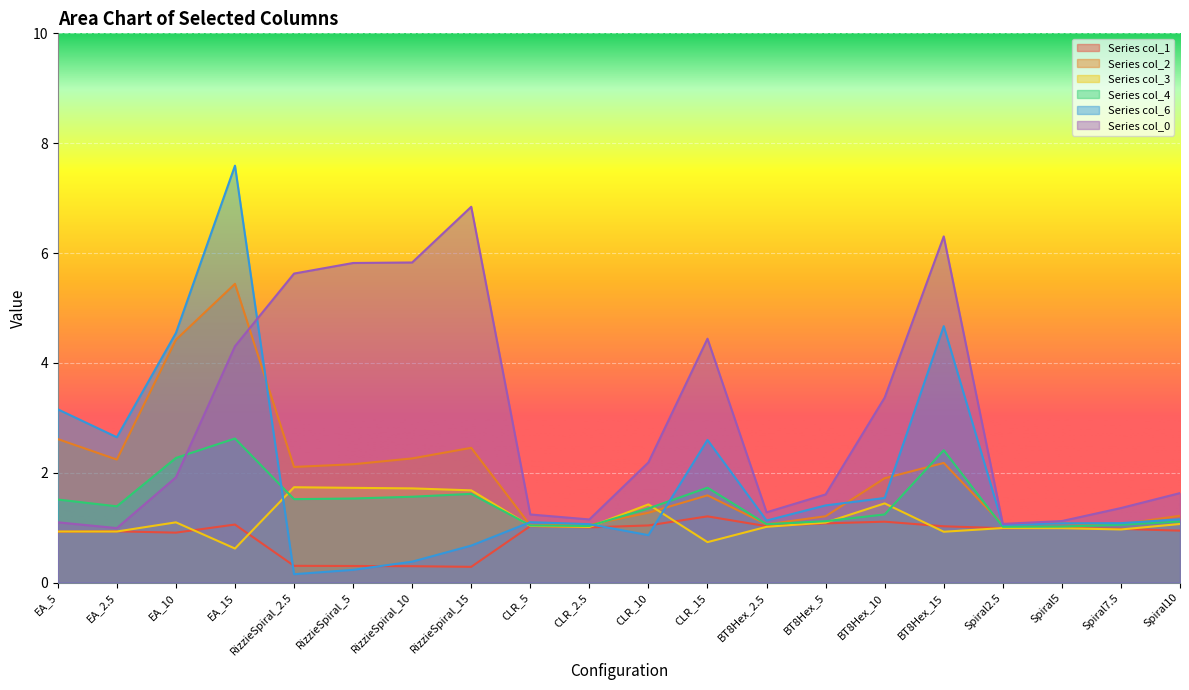

What is the spread (max minus min) of values at CLR_15?

3.7